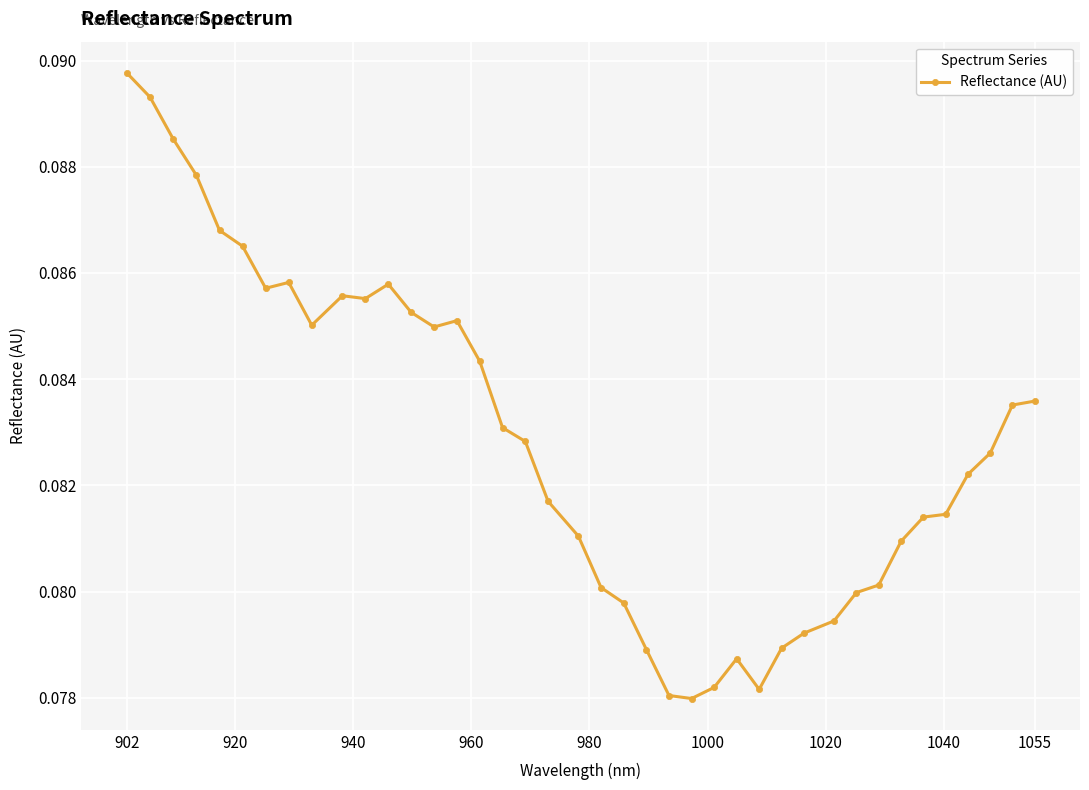

Count the values in the range 0 to 1.

40